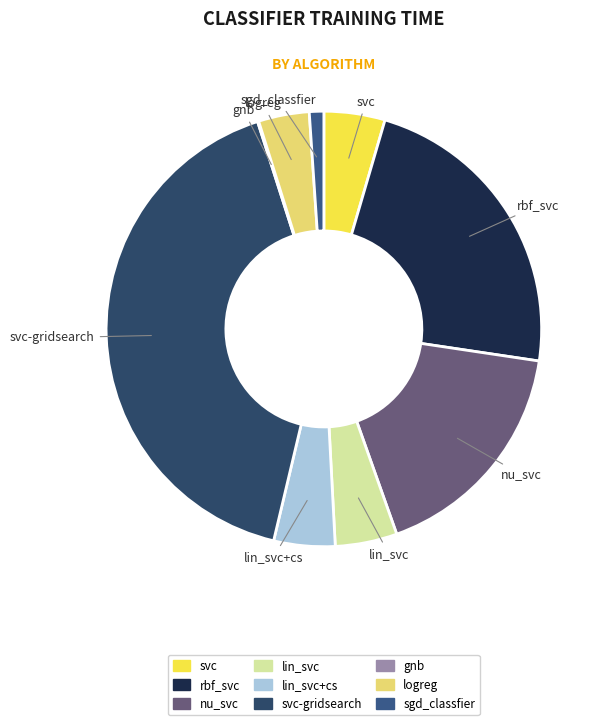

How many slices are in this pie chart?

9